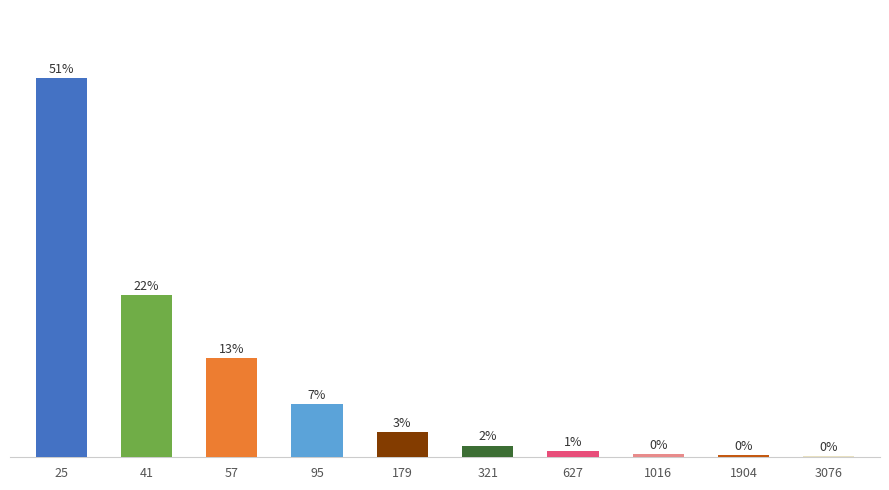

List the labels in order of value, largest first.

25, 41, 57, 95, 179, 321, 627, 1016, 1904, 3076